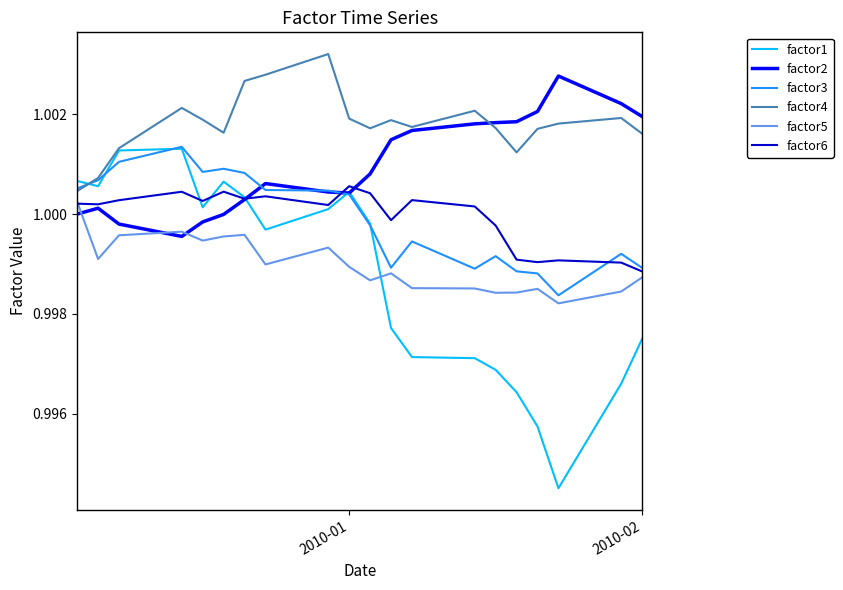

Which series has the largest total across all categories?

factor4